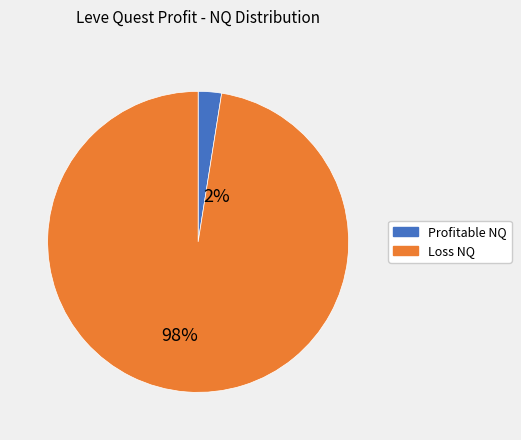

How many slices are in this pie chart?

2